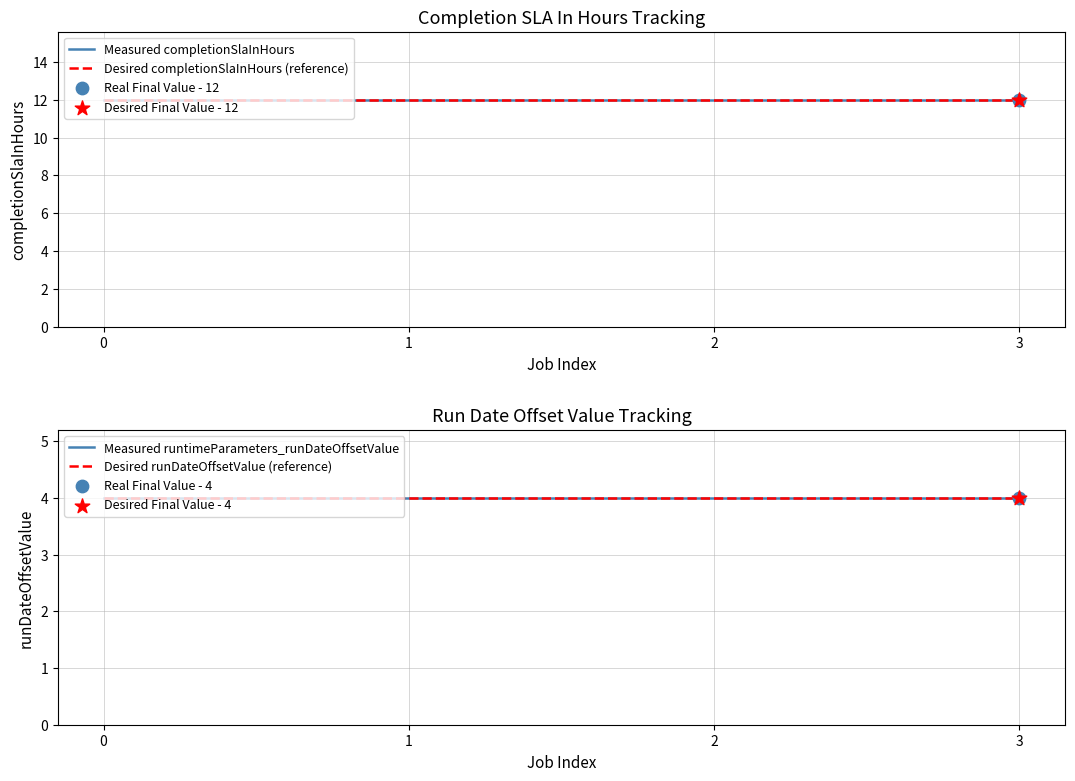

What are all the series names shown in the legend?

Measured completionSlaInHours, Desired completionSlaInHours (reference), Measured runtimeParameters_runDateOffsetValue, Desired runDateOffsetValue (reference)